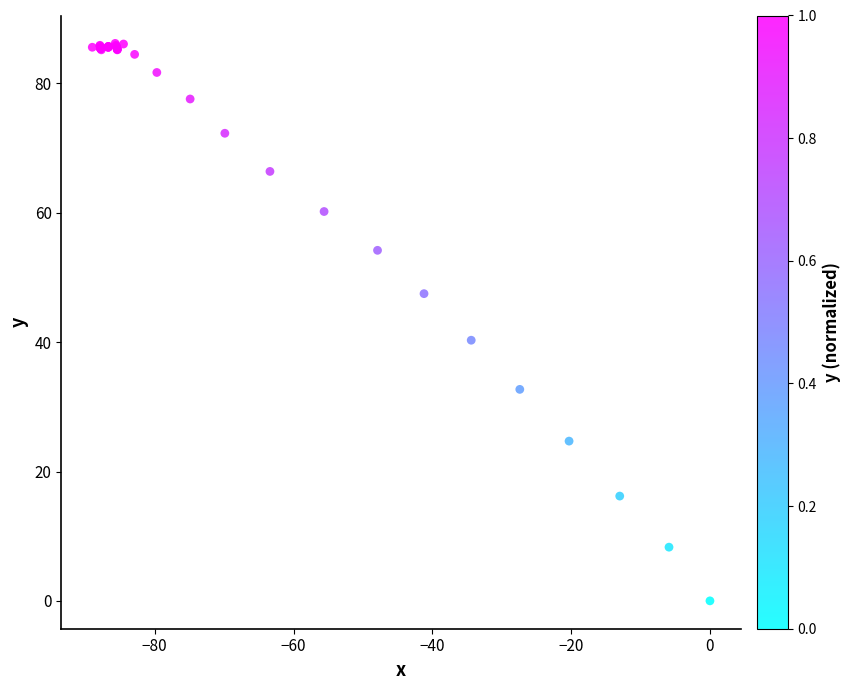

What Y value in the scatter plot is closest to 43?

40.3